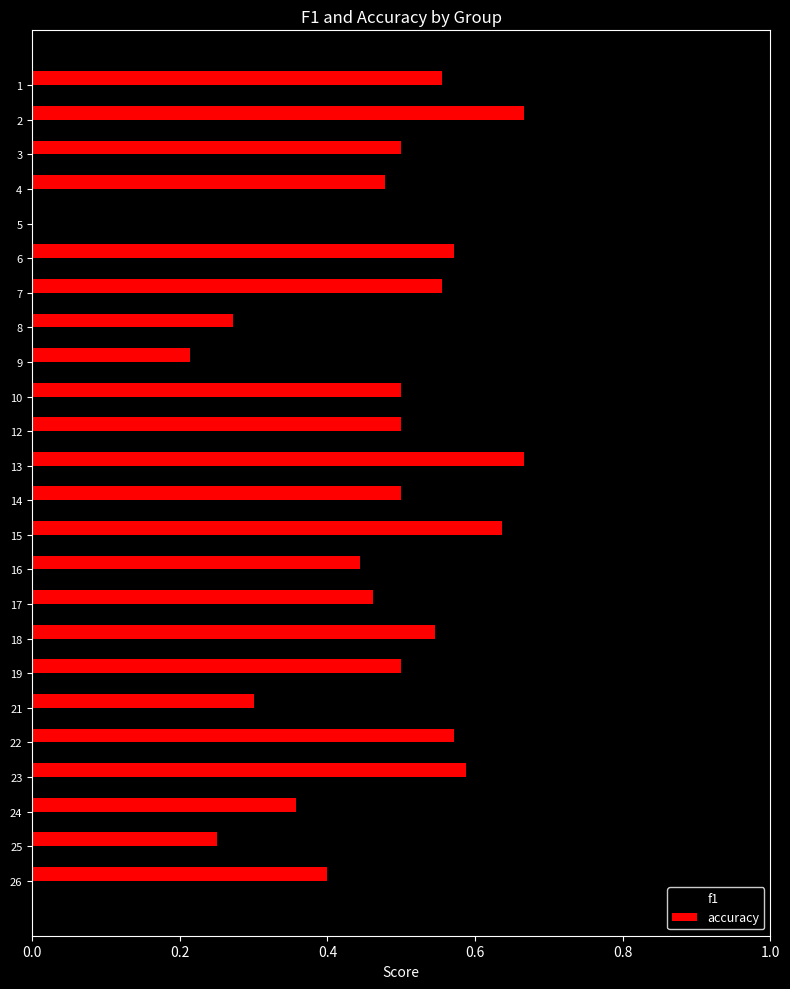

True or false: accuracy has a value of 0.5 at 17.

True